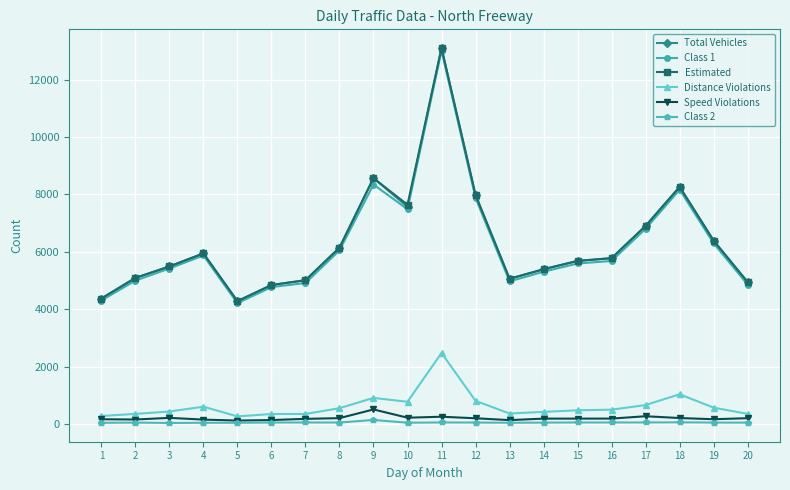

Is this an area chart (filled region under the line)?

No